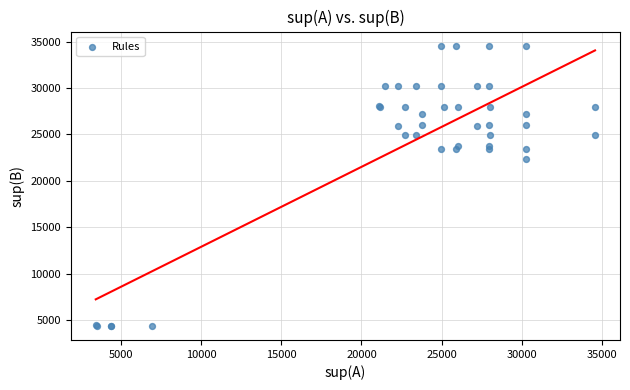

What Y value in the scatter plot is closest to 19465?

22309